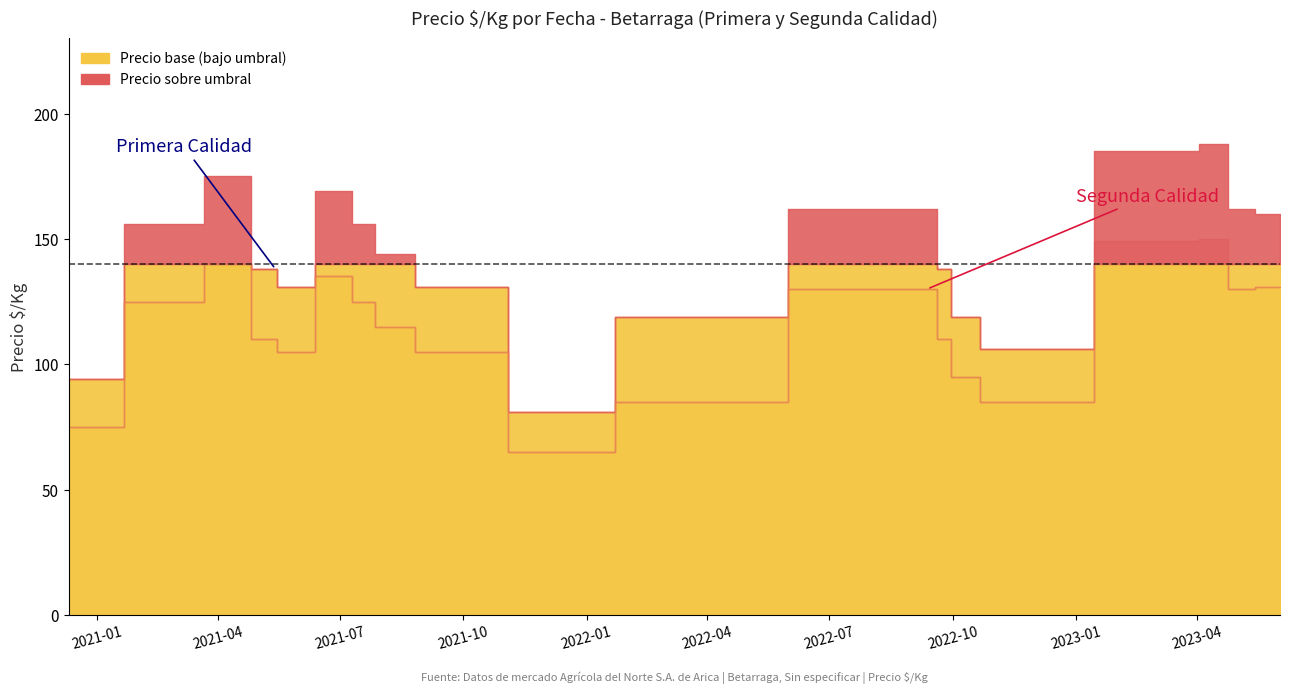

How many distinct data groups are displayed?

2